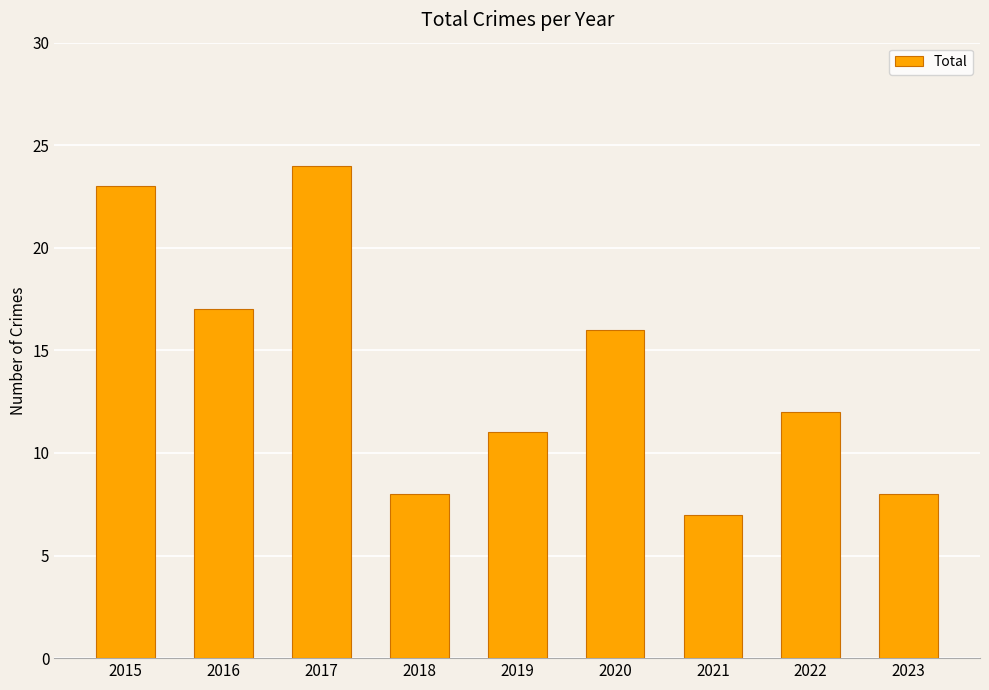

Is it true that the value at 2023 is 8?

True